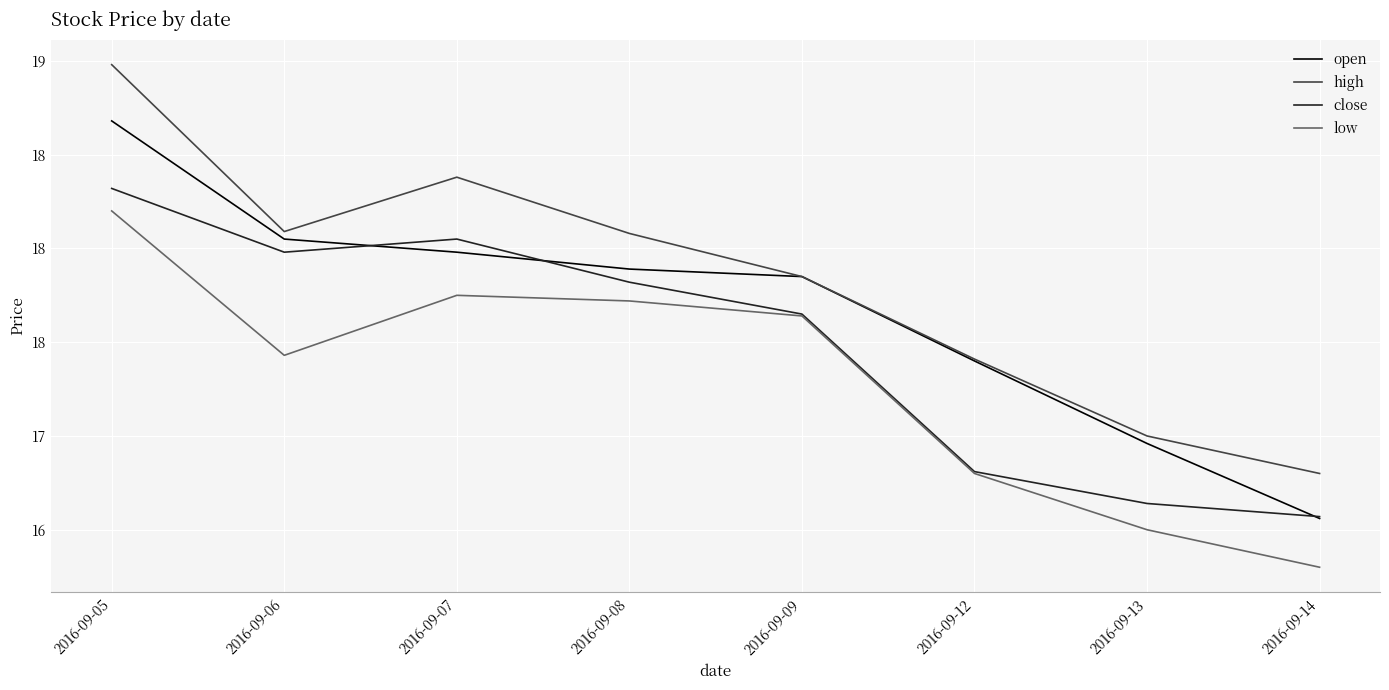

Is this an area chart (filled region under the line)?

No